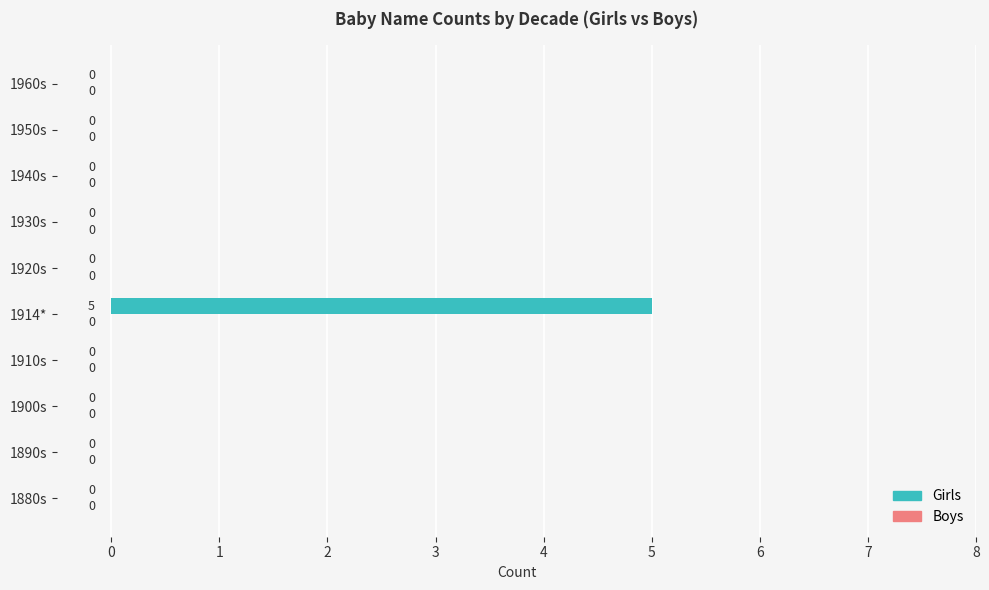

What is the change in value from 1914* to 1950s?

-5